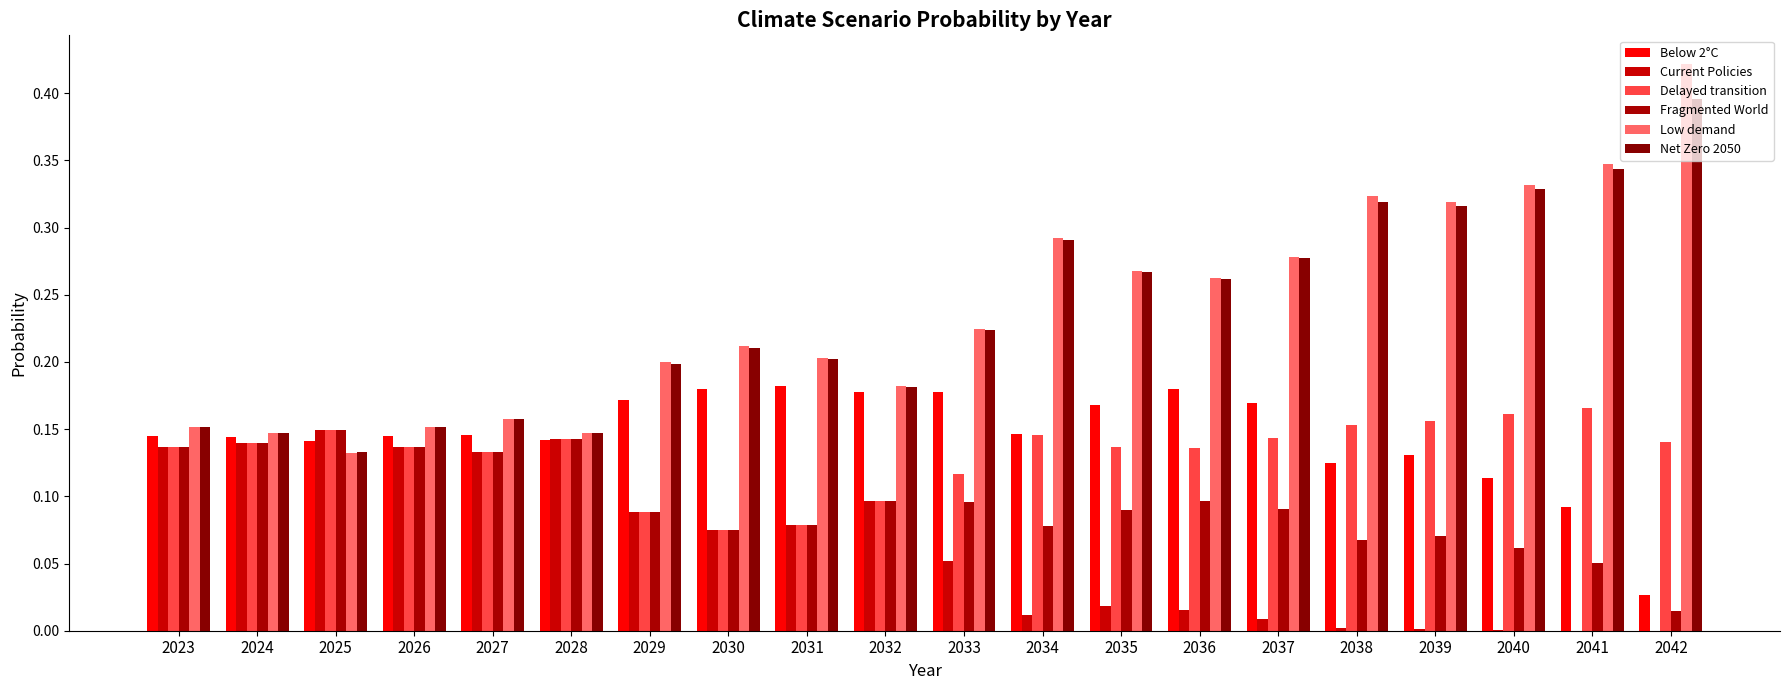

What are all the series names shown in the legend?

Below 2°C, Current Policies, Delayed transition, Fragmented World, Low demand, Net Zero 2050